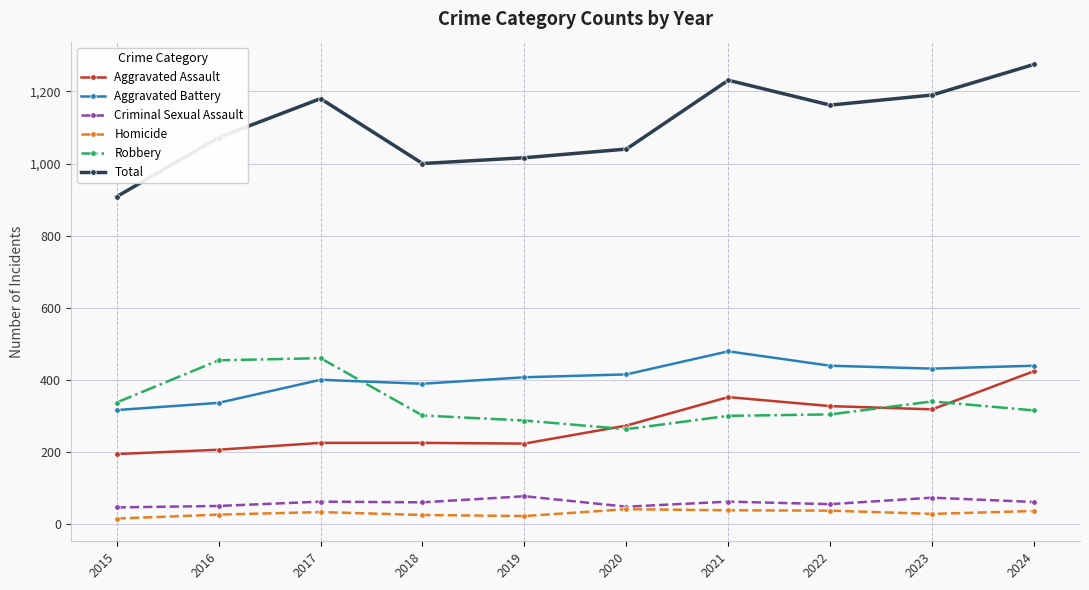

Does the chart display data point markers on the line(s)?

Yes